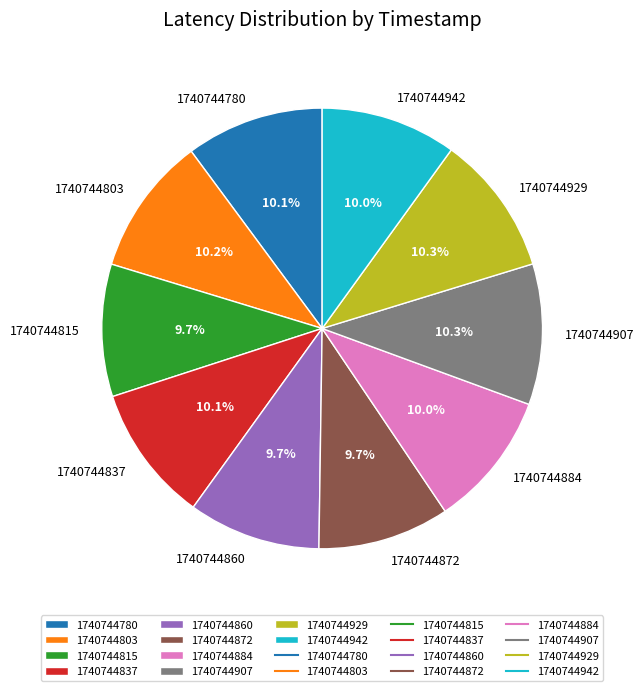

Does 1740744780 represent more than half of the total?

No